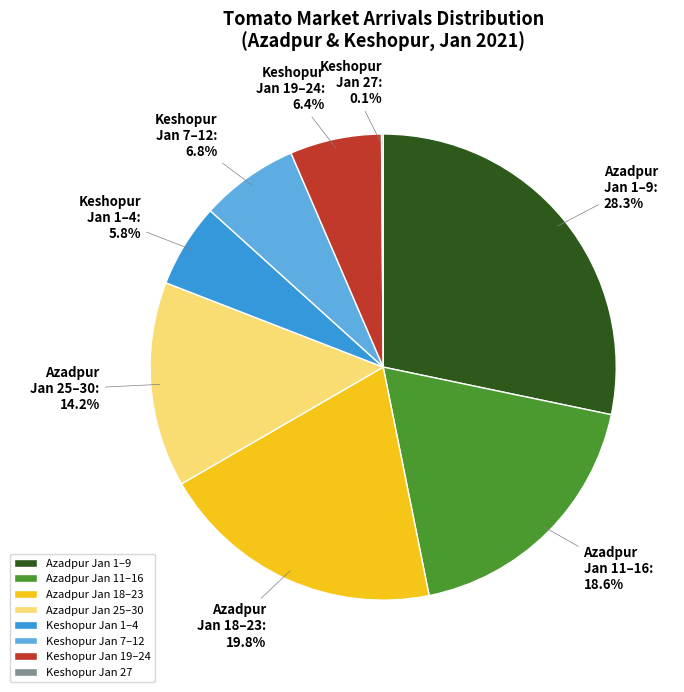

What is the largest slice in the pie chart?

Azadpur Jan 1–9